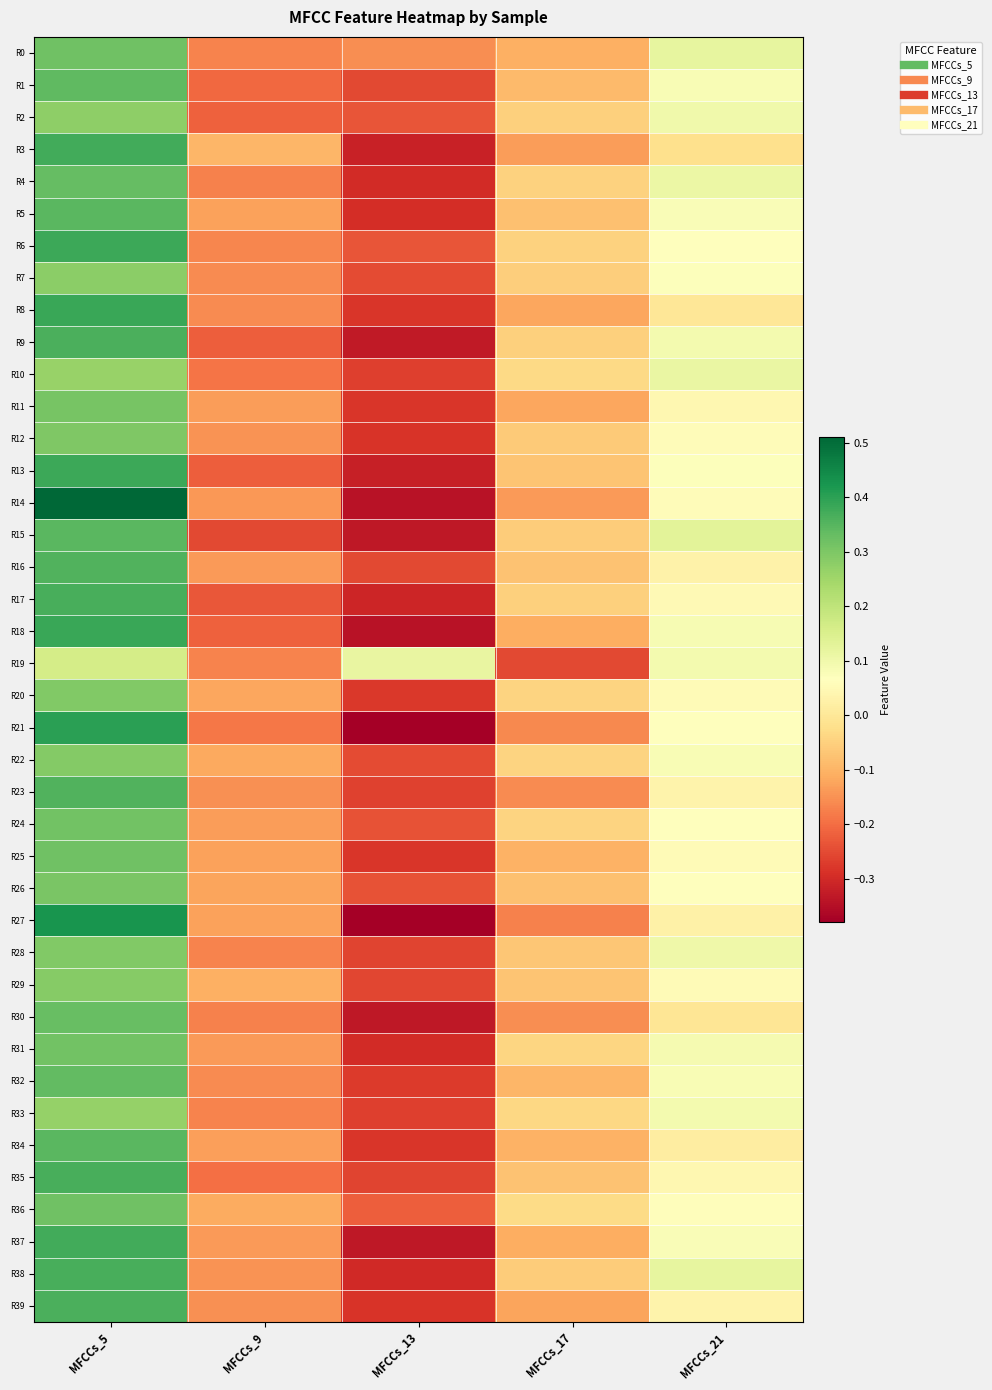

What is the greatest value displayed?

0.5